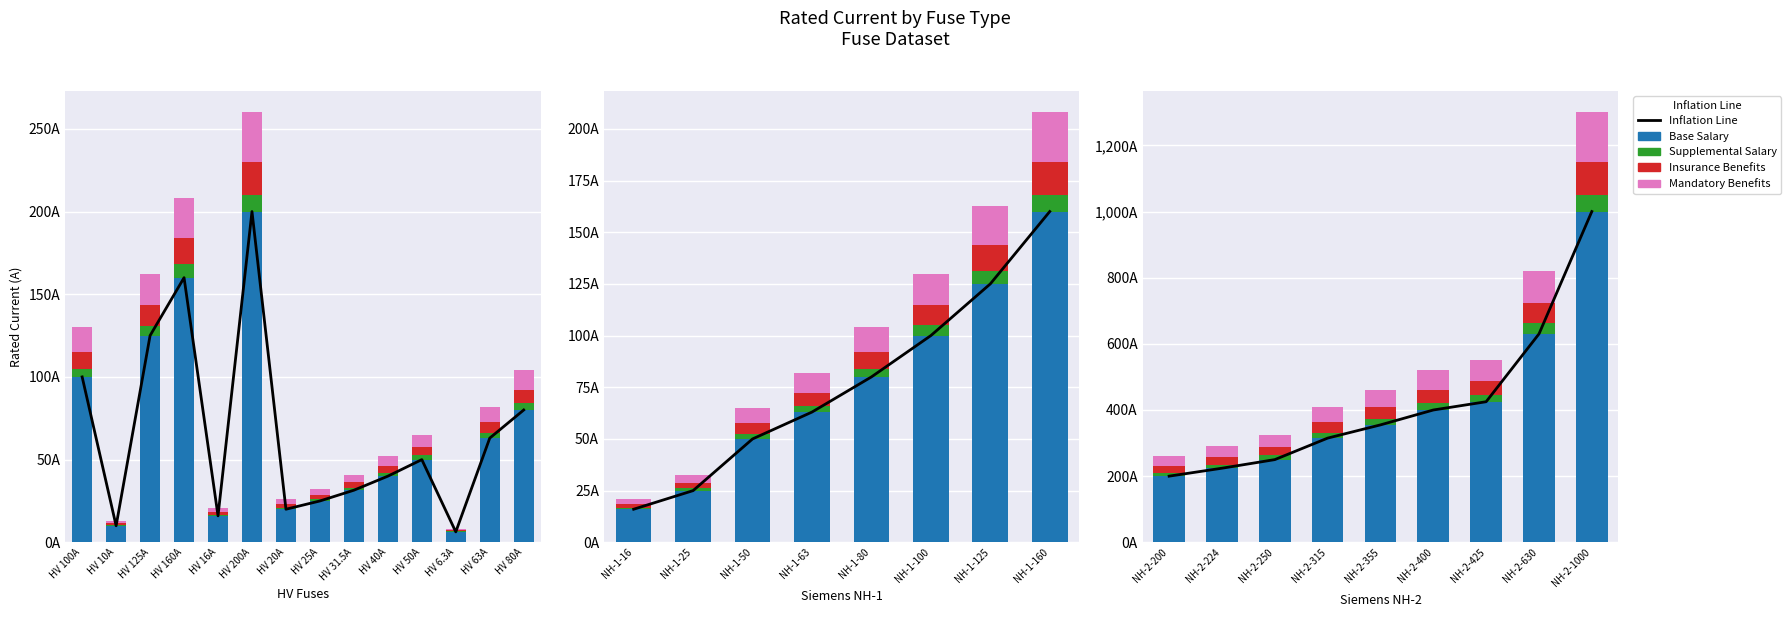

What is the difference between the second highest and minimum values in the Base Salary series?

430.0